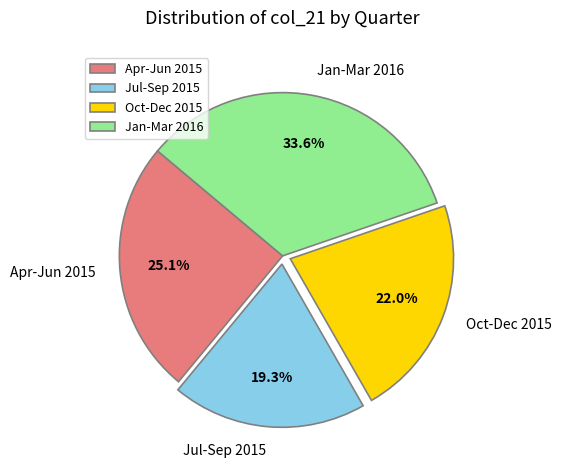

What percentage do Apr-Jun 2015 and Jan-Mar 2016 together represent?

58.7%